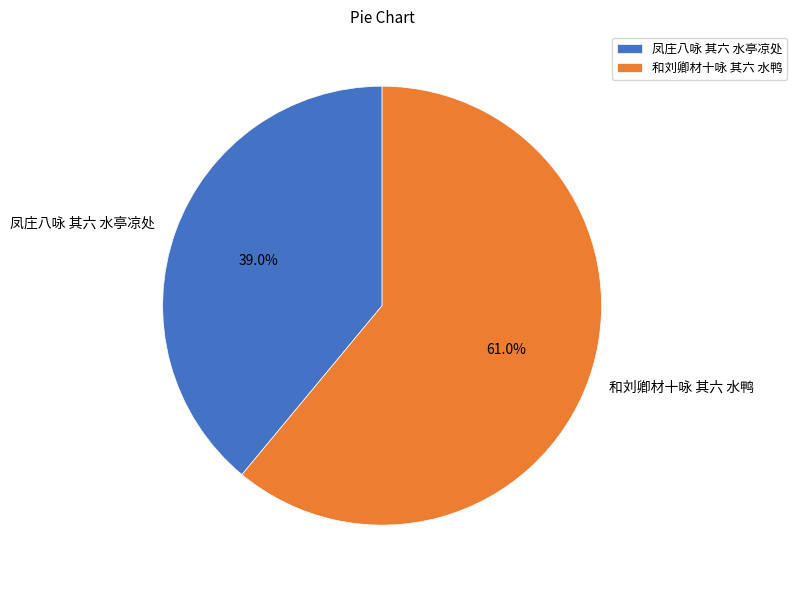

What is the total percentage of 凤庄八咏 其六 水亭凉处 and 和刘卿材十咏 其六 水鸭?

100.0%